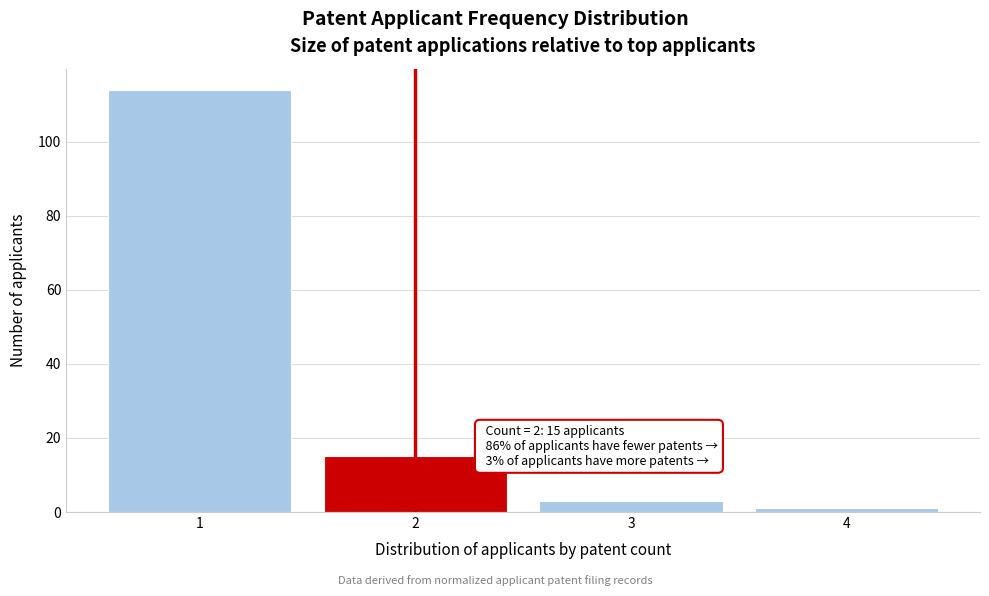

Reading left to right, transcribe all the data shown in this chart.

1=114	2=15	3=3	4=1